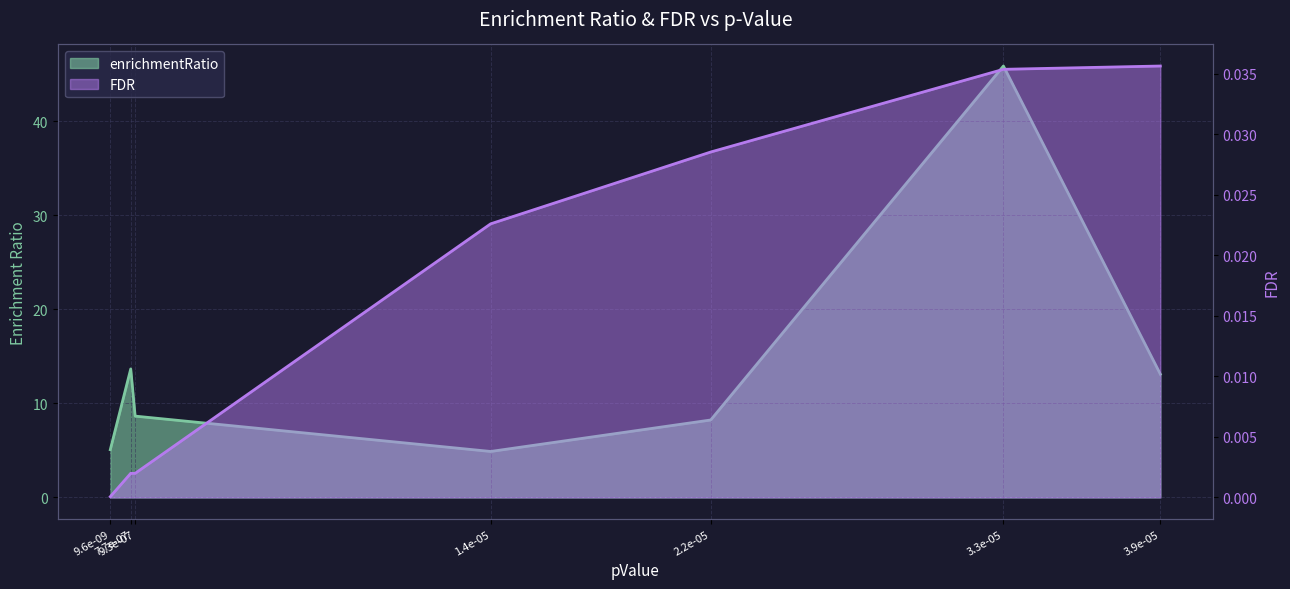

Is it true that FDR equals 0.0 at 1.4e-05?

True